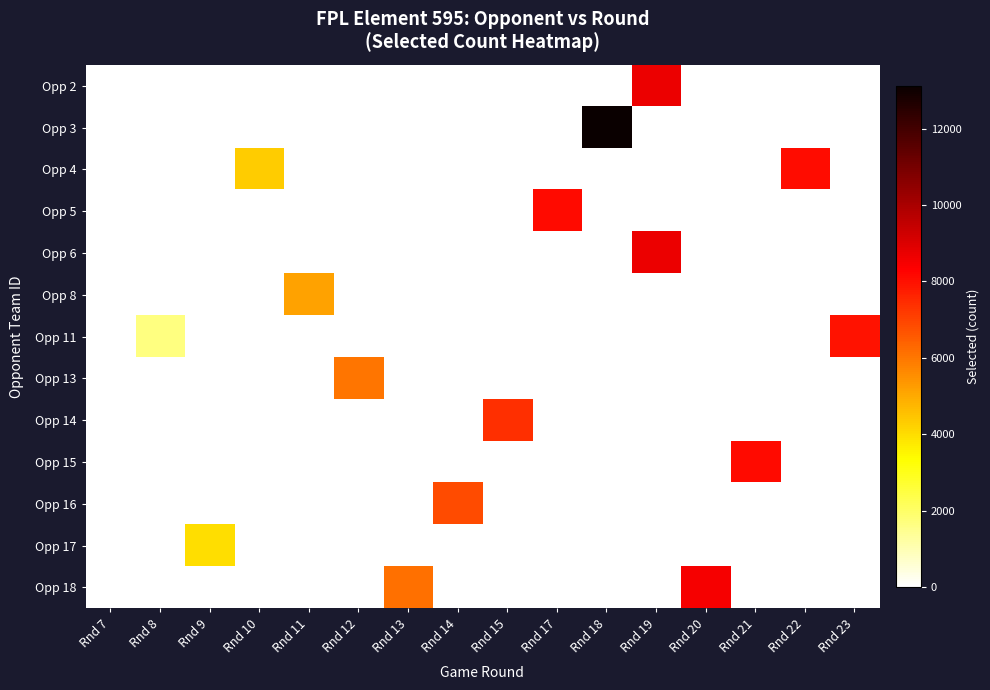

Reading right to left, transcribe all the data shown in this chart.

Opp 2: Rnd 23=0	Rnd 22=0	Rnd 21=0	Rnd 20=0	Rnd 19=8687	Rnd 18=0	Rnd 17=0	Rnd 15=0	Rnd 14=0	Rnd 13=0	Rnd 12=0	Rnd 11=0	Rnd 10=0	Rnd 9=0	Rnd 8=0	Rnd 7=0
Opp 3: Rnd 23=0	Rnd 22=0	Rnd 21=0	Rnd 20=0	Rnd 19=0	Rnd 18=13114	Rnd 17=0	Rnd 15=0	Rnd 14=0	Rnd 13=0	Rnd 12=0	Rnd 11=0	Rnd 10=0	Rnd 9=0	Rnd 8=0	Rnd 7=0
Opp 4: Rnd 23=0	Rnd 22=8088	Rnd 21=0	Rnd 20=0	Rnd 19=0	Rnd 18=0	Rnd 17=0	Rnd 15=0	Rnd 14=0	Rnd 13=0	Rnd 12=0	Rnd 11=0	Rnd 10=4336	Rnd 9=0	Rnd 8=0	Rnd 7=0
Opp 5: Rnd 23=0	Rnd 22=0	Rnd 21=0	Rnd 20=0	Rnd 19=0	Rnd 18=0	Rnd 17=8096	Rnd 15=0	Rnd 14=0	Rnd 13=0	Rnd 12=0	Rnd 11=0	Rnd 10=0	Rnd 9=0	Rnd 8=0	Rnd 7=0
Opp 6: Rnd 23=0	Rnd 22=0	Rnd 21=0	Rnd 20=0	Rnd 19=8687	Rnd 18=0	Rnd 17=0	Rnd 15=0	Rnd 14=0	Rnd 13=0	Rnd 12=0	Rnd 11=0	Rnd 10=0	Rnd 9=0	Rnd 8=0	Rnd 7=0
Opp 8: Rnd 23=0	Rnd 22=0	Rnd 21=0	Rnd 20=0	Rnd 19=0	Rnd 18=0	Rnd 17=0	Rnd 15=0	Rnd 14=0	Rnd 13=0	Rnd 12=0	Rnd 11=5127	Rnd 10=0	Rnd 9=0	Rnd 8=0	Rnd 7=0
Opp 11: Rnd 23=7976	Rnd 22=0	Rnd 21=0	Rnd 20=0	Rnd 19=0	Rnd 18=0	Rnd 17=0	Rnd 15=0	Rnd 14=0	Rnd 13=0	Rnd 12=0	Rnd 11=0	Rnd 10=0	Rnd 9=0	Rnd 8=1664	Rnd 7=0
Opp 13: Rnd 23=0	Rnd 22=0	Rnd 21=0	Rnd 20=0	Rnd 19=0	Rnd 18=0	Rnd 17=0	Rnd 15=0	Rnd 14=0	Rnd 13=0	Rnd 12=6002	Rnd 11=0	Rnd 10=0	Rnd 9=0	Rnd 8=0	Rnd 7=0
Opp 14: Rnd 23=0	Rnd 22=0	Rnd 21=0	Rnd 20=0	Rnd 19=0	Rnd 18=0	Rnd 17=0	Rnd 15=7408	Rnd 14=0	Rnd 13=0	Rnd 12=0	Rnd 11=0	Rnd 10=0	Rnd 9=0	Rnd 8=0	Rnd 7=0
Opp 15: Rnd 23=0	Rnd 22=0	Rnd 21=8126	Rnd 20=0	Rnd 19=0	Rnd 18=0	Rnd 17=0	Rnd 15=0	Rnd 14=0	Rnd 13=0	Rnd 12=0	Rnd 11=0	Rnd 10=0	Rnd 9=0	Rnd 8=0	Rnd 7=0
Opp 16: Rnd 23=0	Rnd 22=0	Rnd 21=0	Rnd 20=0	Rnd 19=0	Rnd 18=0	Rnd 17=0	Rnd 15=0	Rnd 14=6818	Rnd 13=0	Rnd 12=0	Rnd 11=0	Rnd 10=0	Rnd 9=0	Rnd 8=0	Rnd 7=0
Opp 17: Rnd 23=0	Rnd 22=0	Rnd 21=0	Rnd 20=0	Rnd 19=0	Rnd 18=0	Rnd 17=0	Rnd 15=0	Rnd 14=0	Rnd 13=0	Rnd 12=0	Rnd 11=0	Rnd 10=0	Rnd 9=3988	Rnd 8=0	Rnd 7=0
Opp 18: Rnd 23=0	Rnd 22=0	Rnd 21=0	Rnd 20=8478	Rnd 19=0	Rnd 18=0	Rnd 17=0	Rnd 15=0	Rnd 14=0	Rnd 13=6133	Rnd 12=0	Rnd 11=0	Rnd 10=0	Rnd 9=0	Rnd 8=0	Rnd 7=0